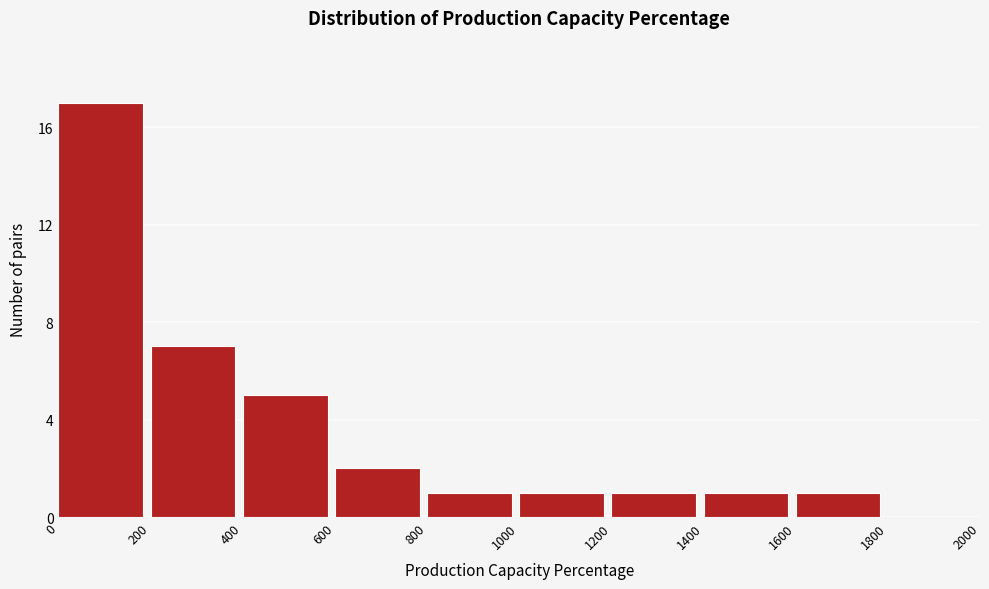

Reading left to right, transcribe this chart: for each bar, give the range it covers on the x-axis and its height. The values are not printed on the chart, so give them approximately, as read against the axis.

0 to 200: 17
200 to 400: 7
400 to 600: 5
600 to 800: 2
800 to 1000: 1
1000 to 1200: 1
1200 to 1400: 1
1400 to 1600: 1
1600 to 1800: 1
1800 to 2000: 0